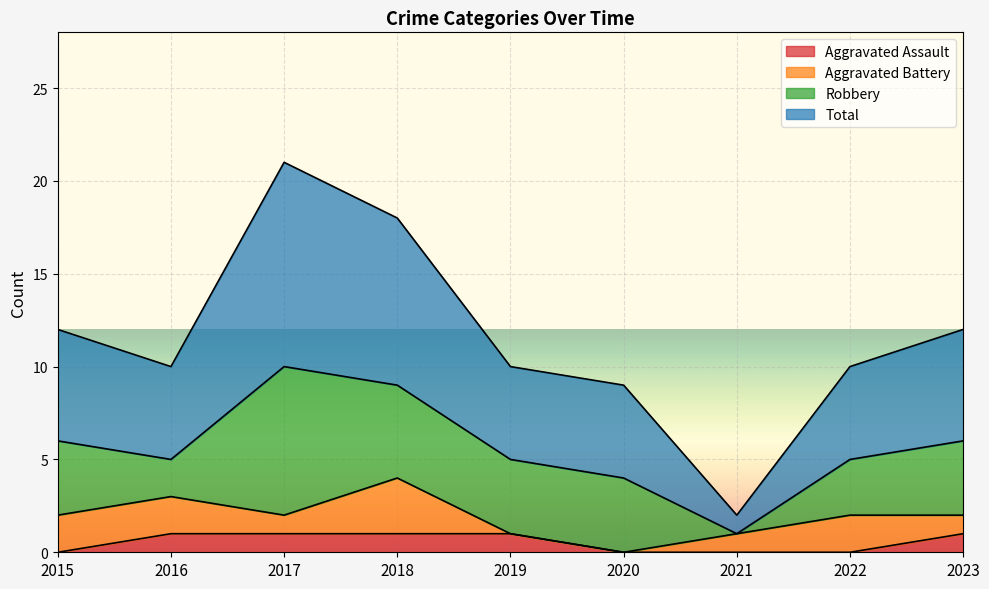

True or false: Total and Aggravated Assault intersect in this chart.

False